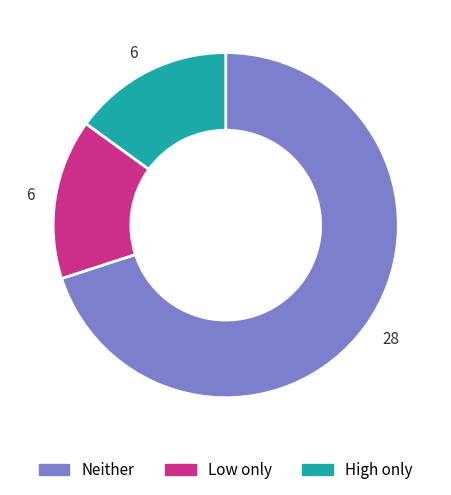

Is there a majority slice in this chart?

Yes